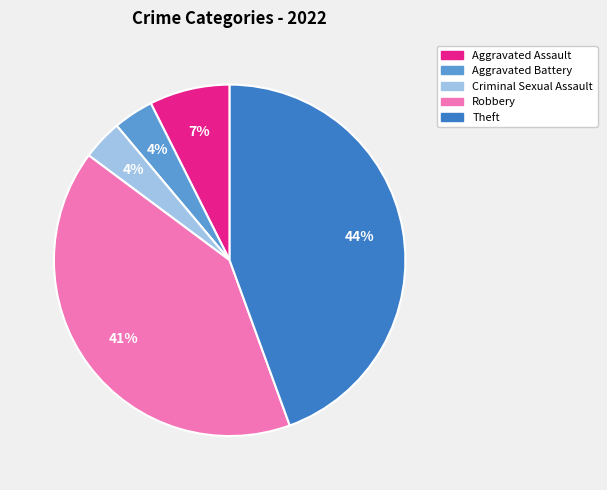

To the nearest percent, what is the average slice percentage?

20%